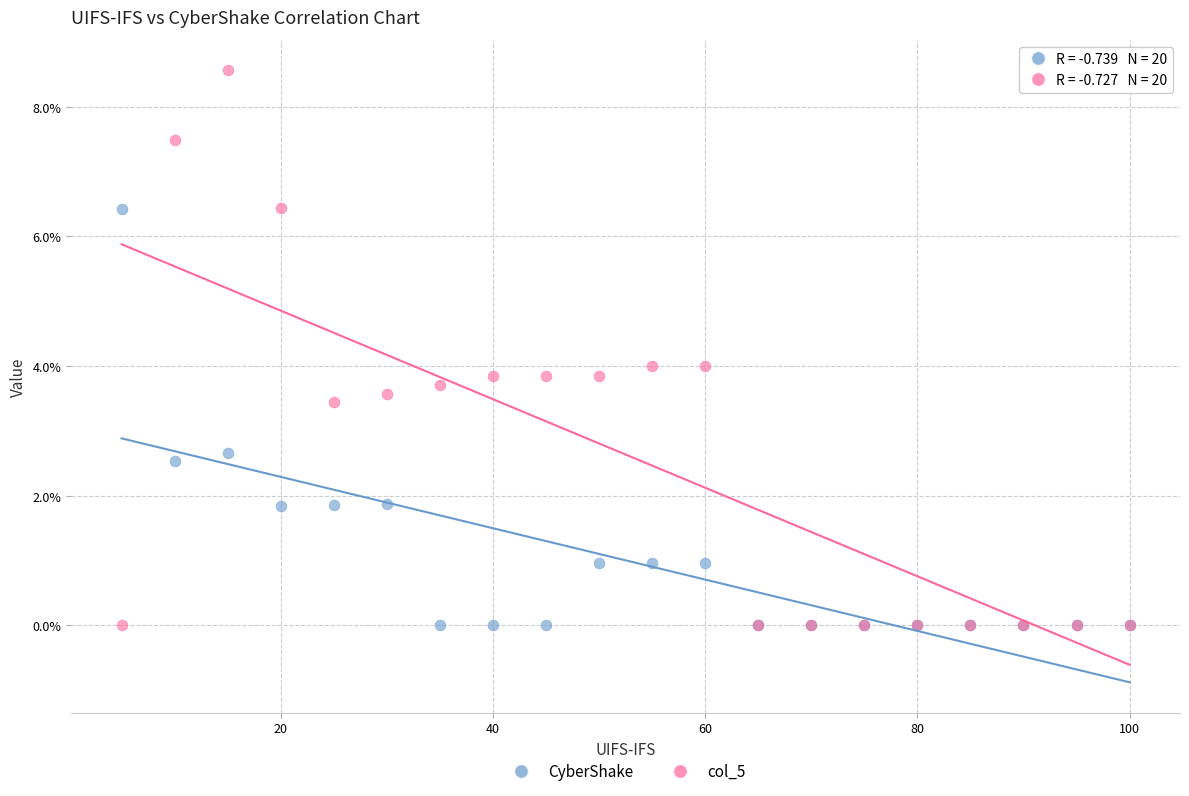

Which series has the largest Y range (max minus min)?

col_5